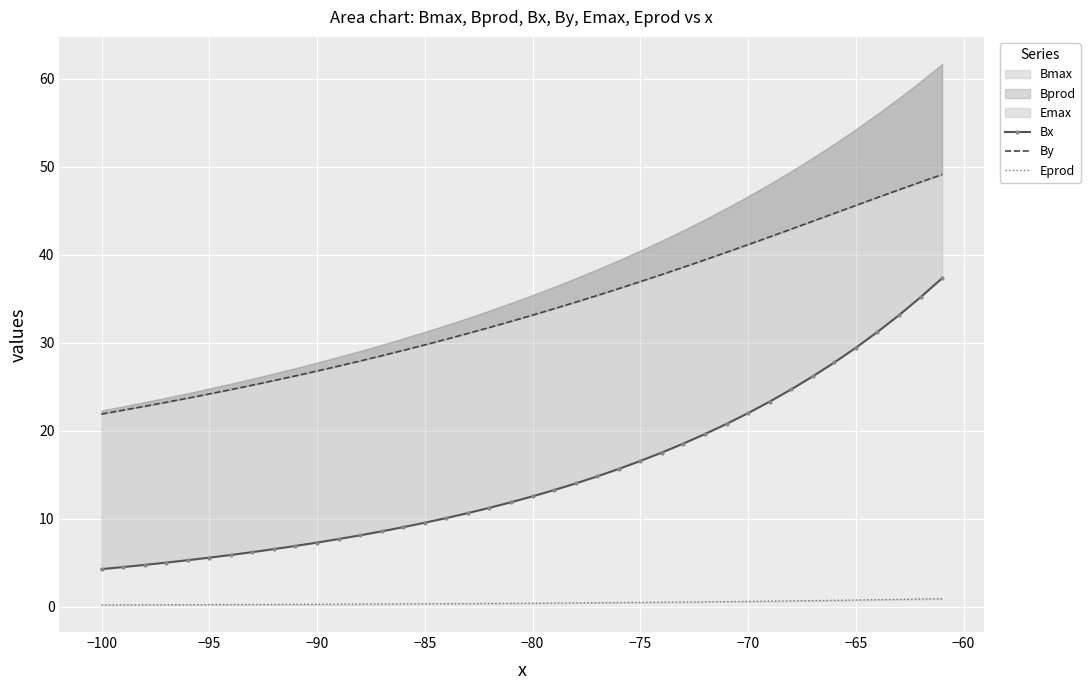

What is the difference between the maximum and minimum values in the Bx series?

33.1